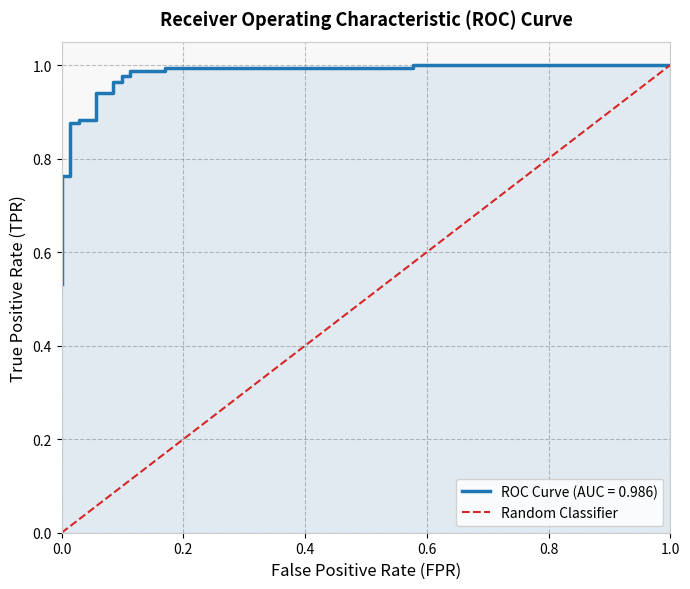

The chart shows a value of 2 at 1.0. True or false?

False